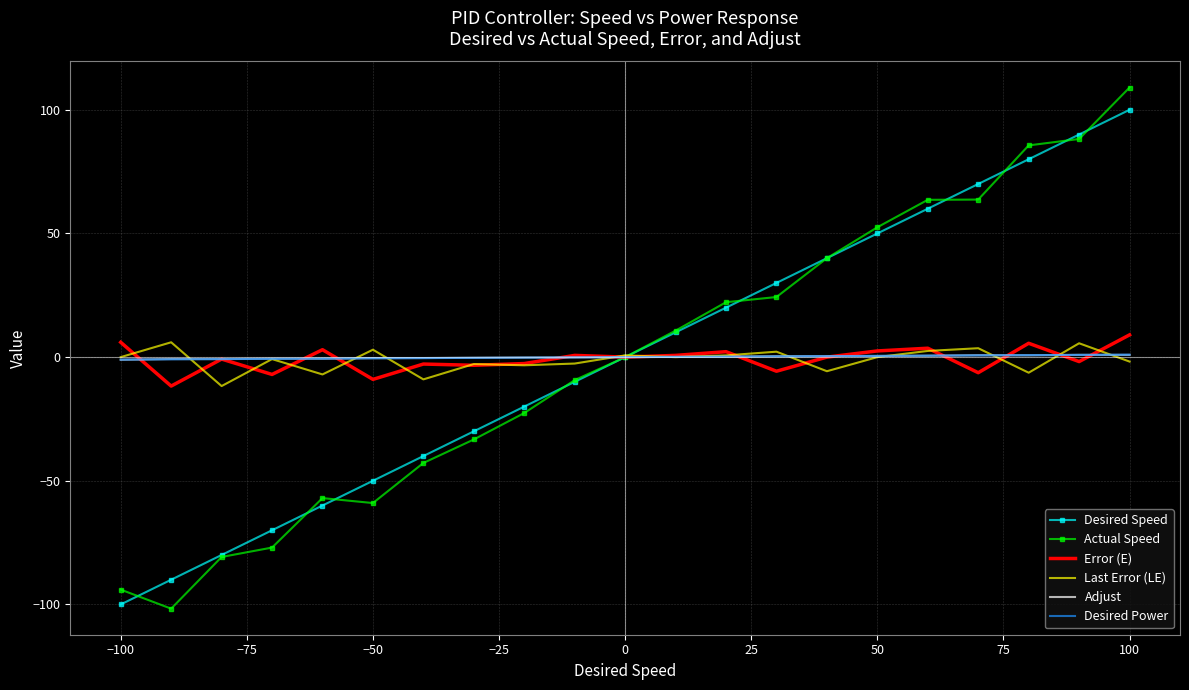

What is the maximum value shown in the chart?

109.0